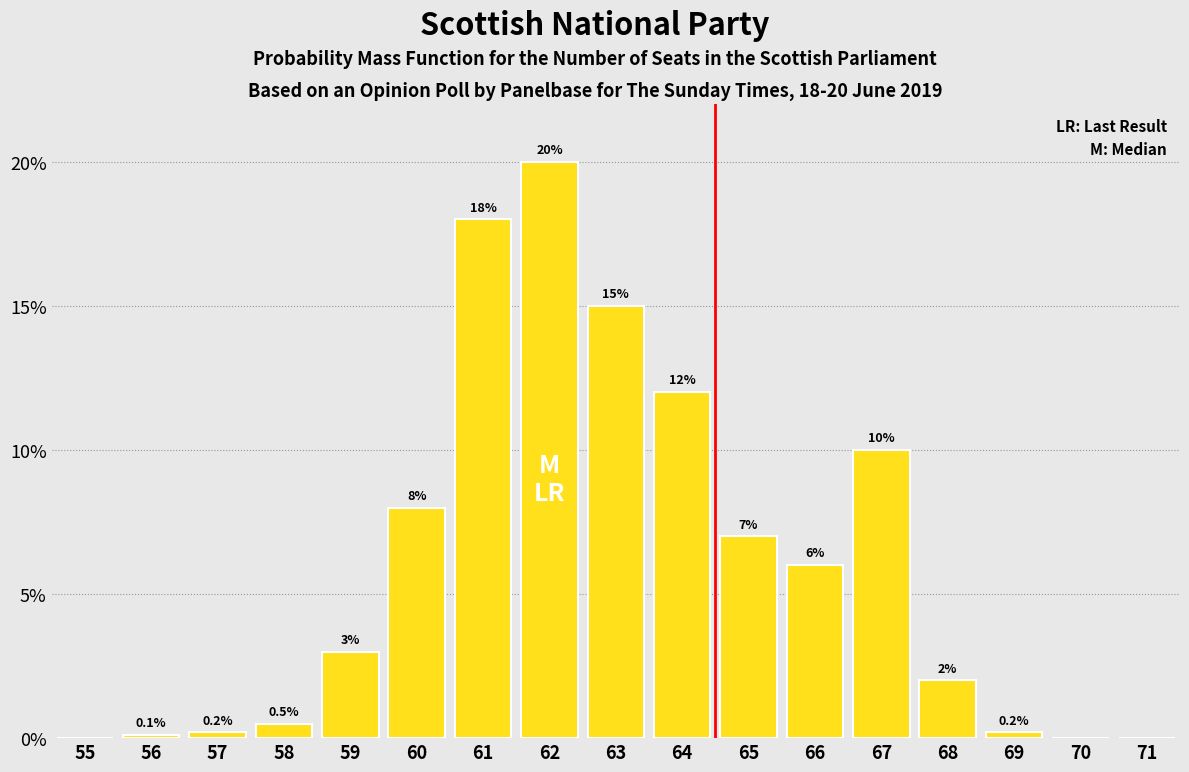

Are the bars horizontal?

No